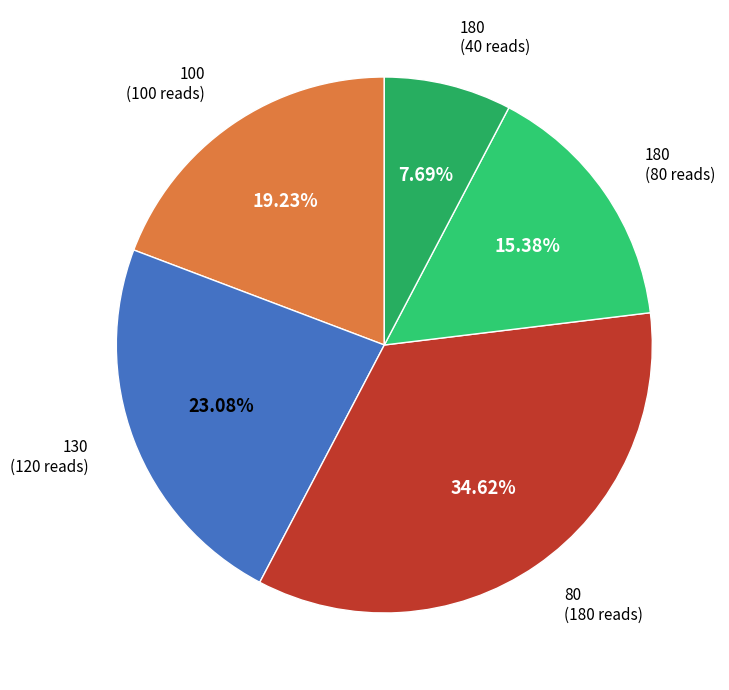

Rank the categories by value from highest to lowest.

80, 130, 100, 180, 180